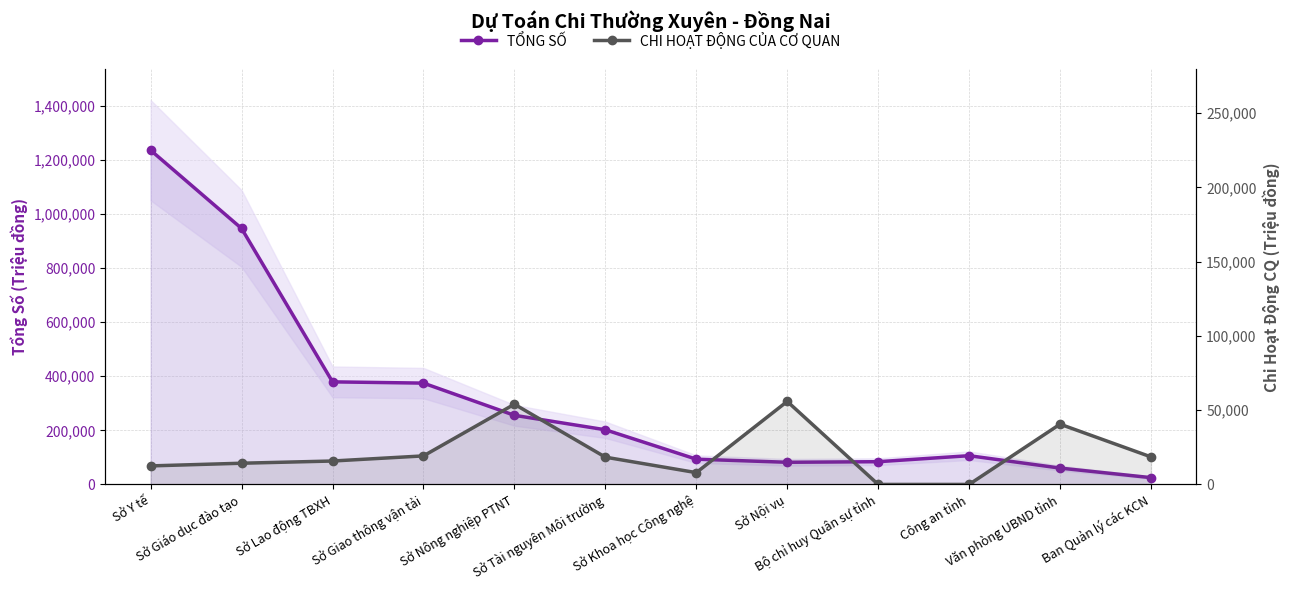

List the series in order of their peak value, lowest first.

CHI HOẠT ĐỘNG CỦA CƠ QUAN, TỔNG SỐ